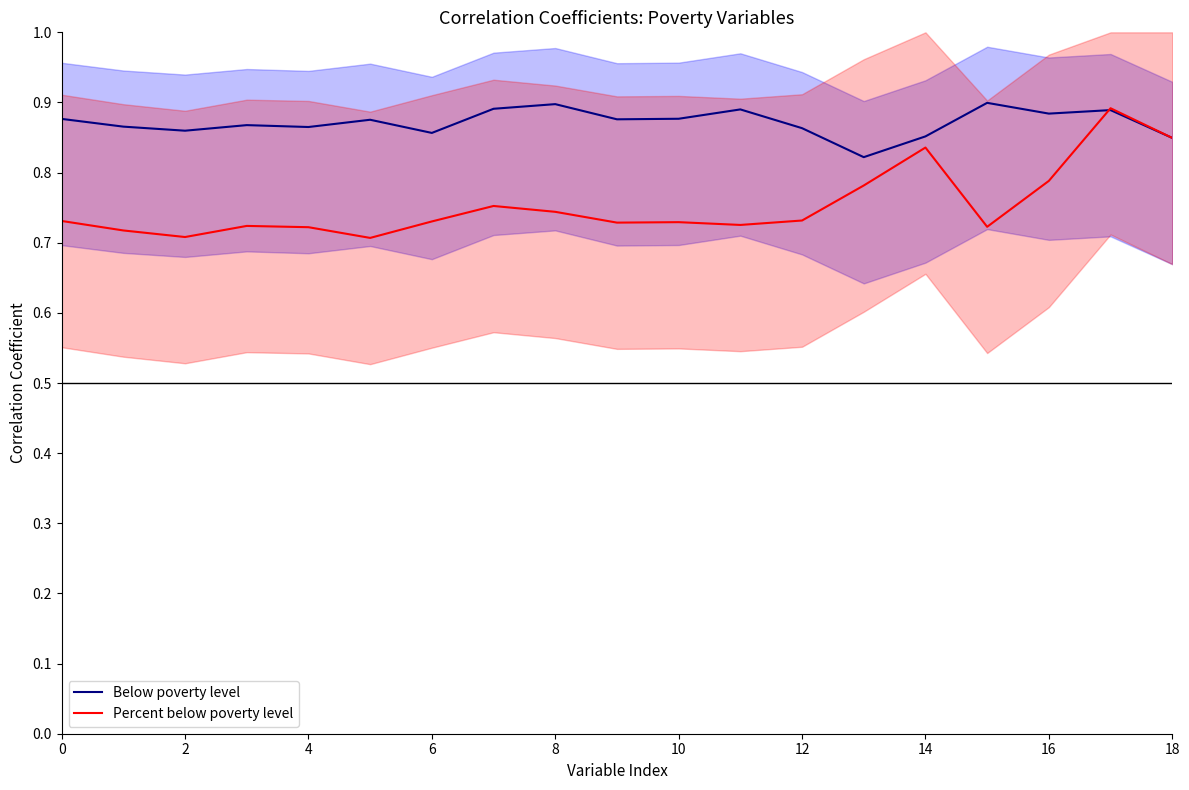

Where is Below poverty level nearest to the value 0?

13